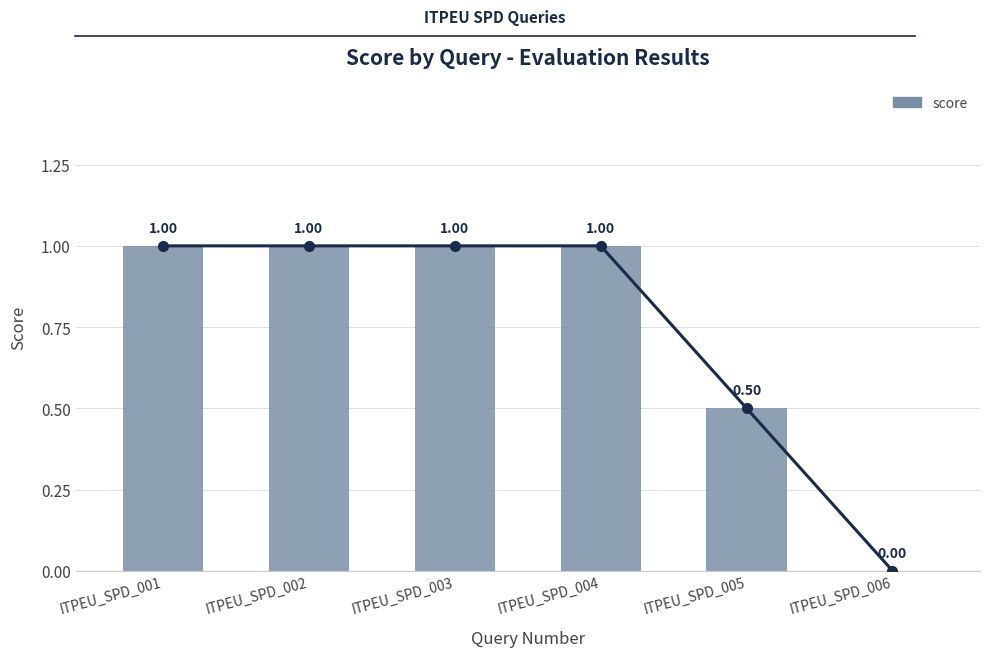

Reading left to right, transcribe all the data shown in this chart.

ITPEU_SPD_001=1.0	ITPEU_SPD_002=1.0	ITPEU_SPD_003=1.0	ITPEU_SPD_004=1.0	ITPEU_SPD_005=0.5	ITPEU_SPD_006=0.0